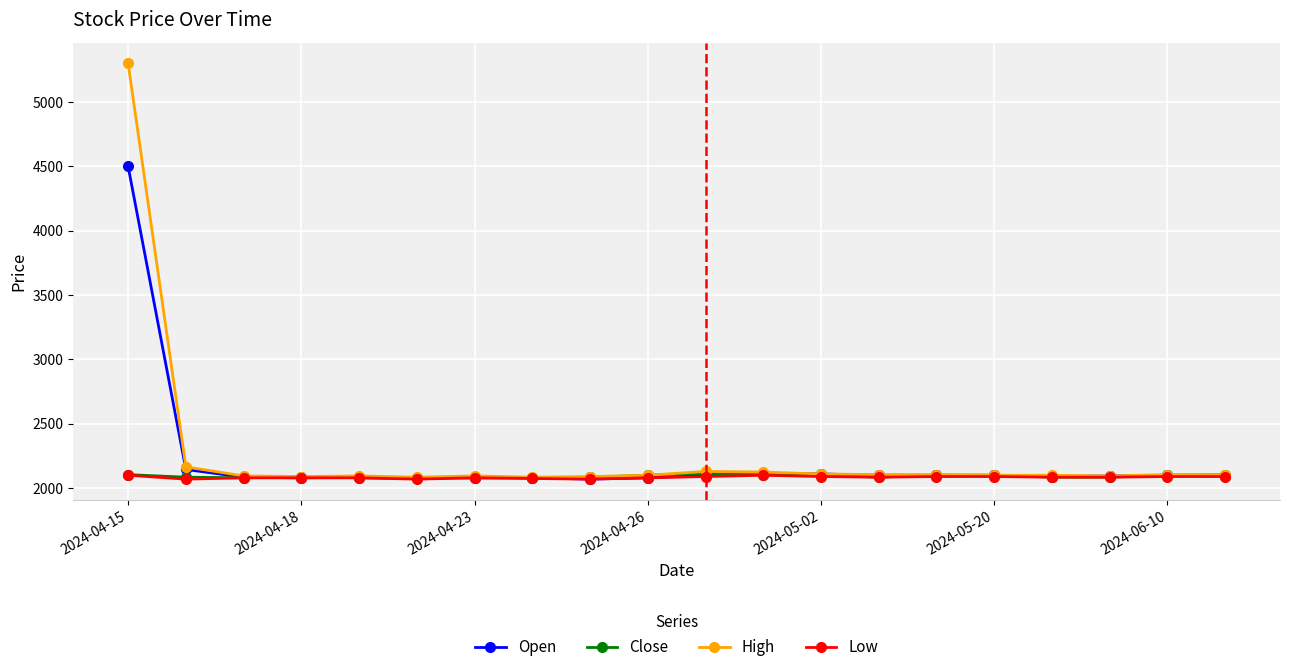

True or false: High has more than 2 points higher than both neighbors.

True